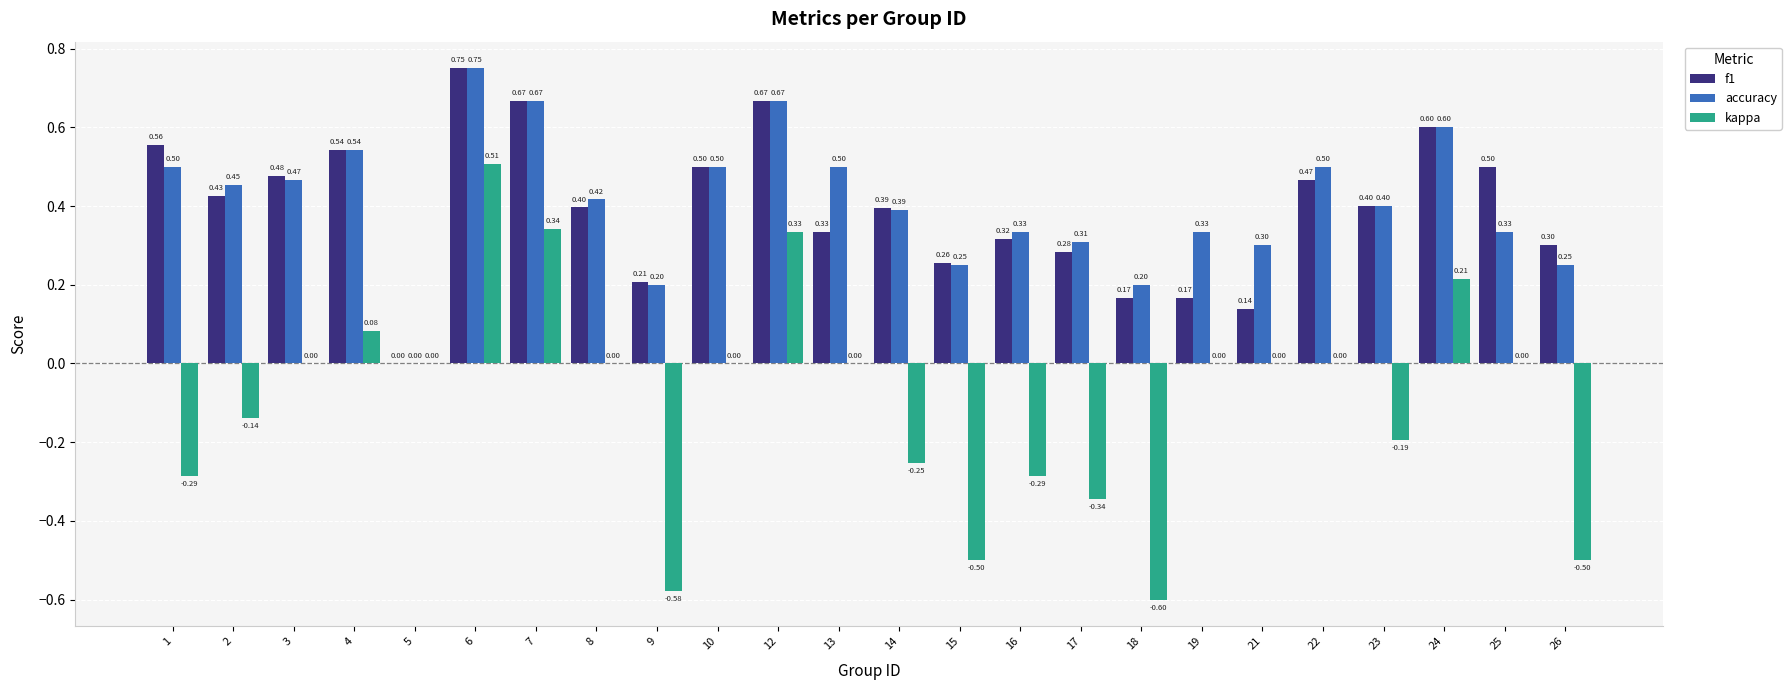

At which category is the sum across all series the highest?

6